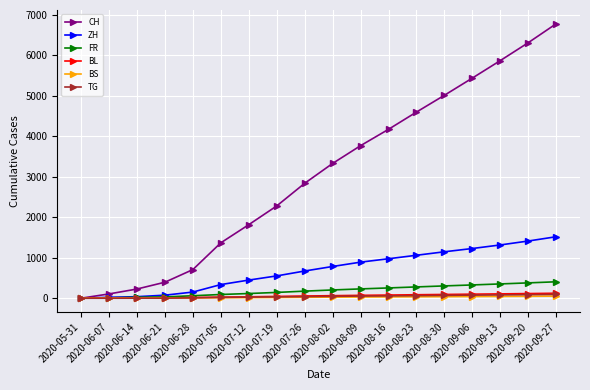

What is the label of the 16th point from the right?

2020-06-14